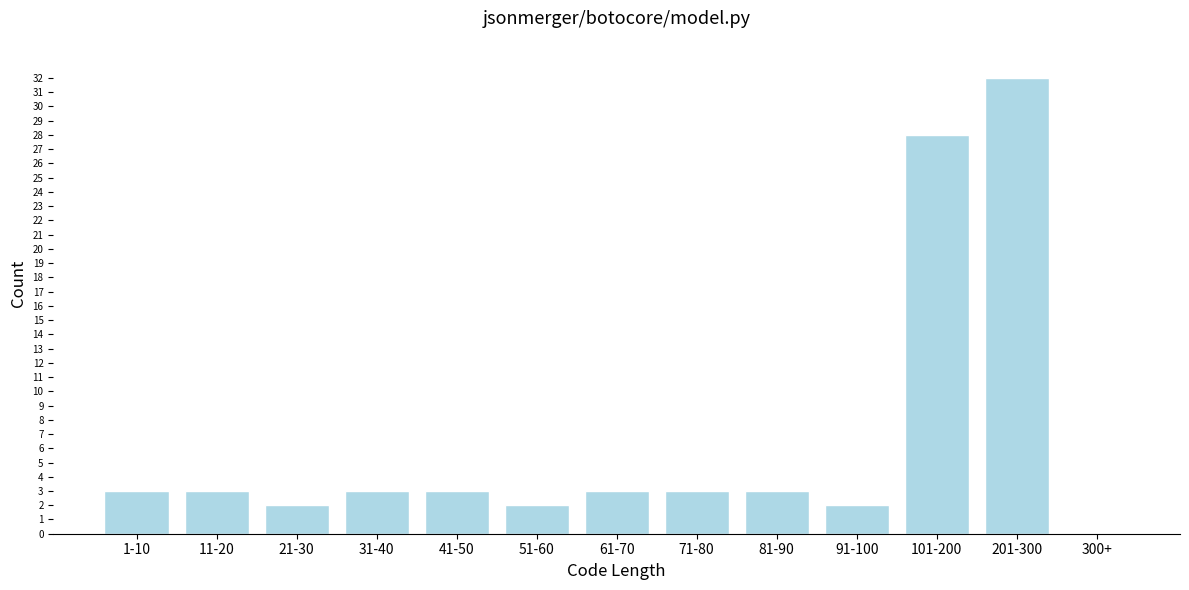

Reading right to left, extract all data points from this chart.

300+=0	201-300=32	101-200=28	91-100=2	81-90=3	71-80=3	61-70=3	51-60=2	41-50=3	31-40=3	21-30=2	11-20=3	1-10=3